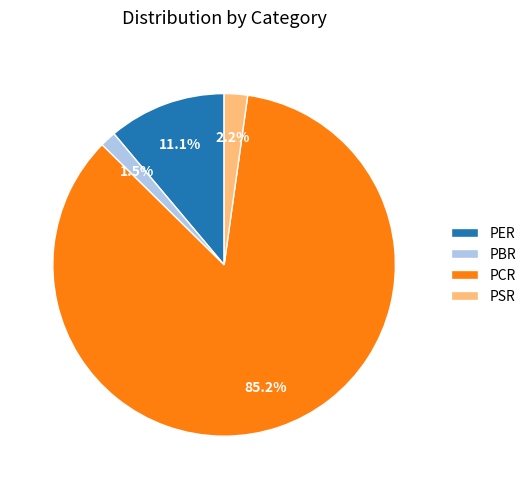

What is the largest slice in the pie chart?

PCR